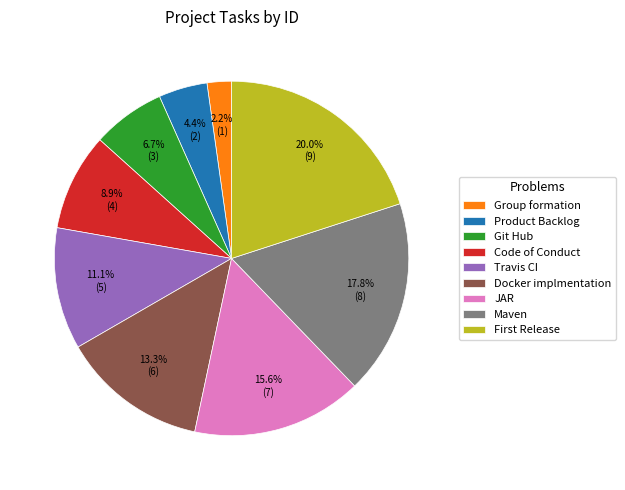

Between Code of Conduct and Git Hub, which is larger?

Code of Conduct